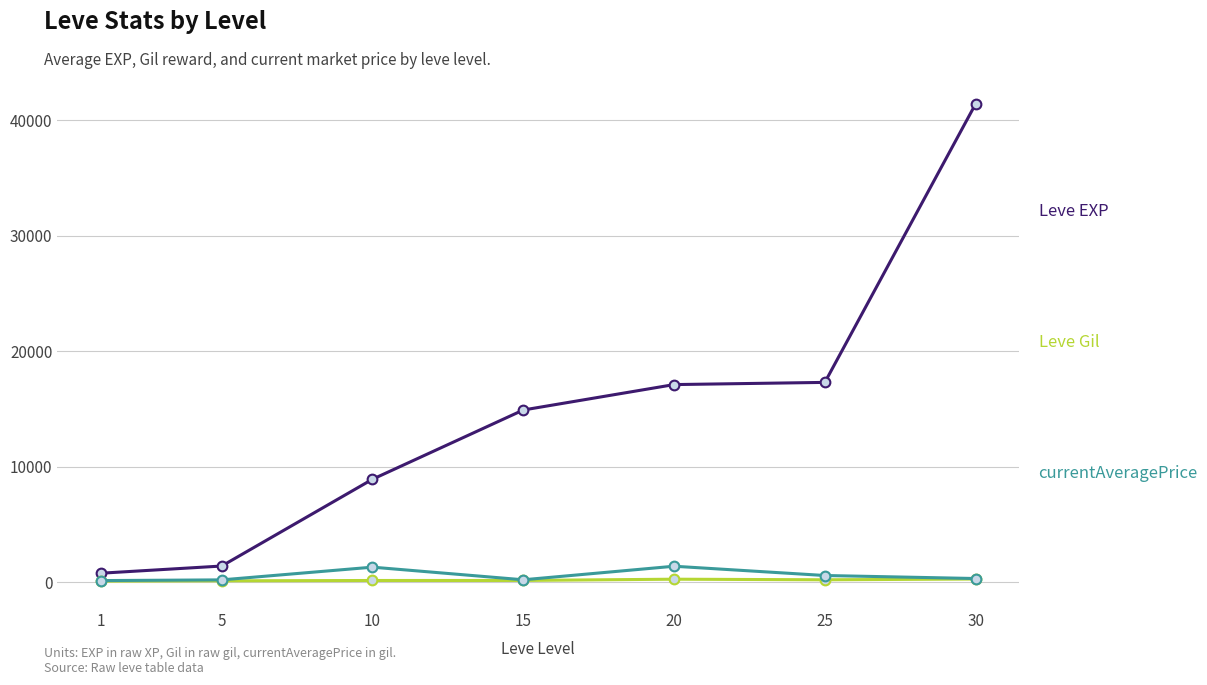

What is the spread (max minus min) of values at 20?

16839.0